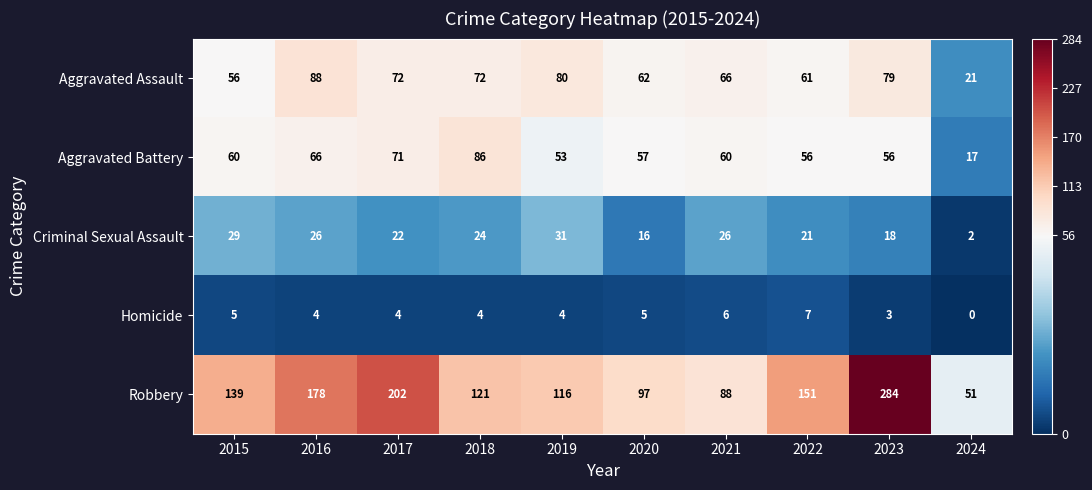

What is the difference between the Criminal Sexual Assault values at 2024 and 2021?

24